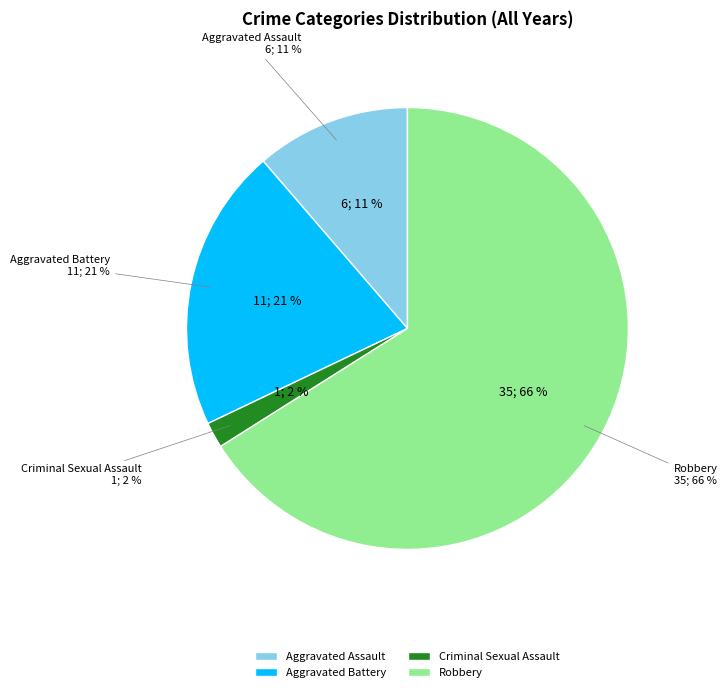

Does Robbery account for over 50% of the chart?

Yes